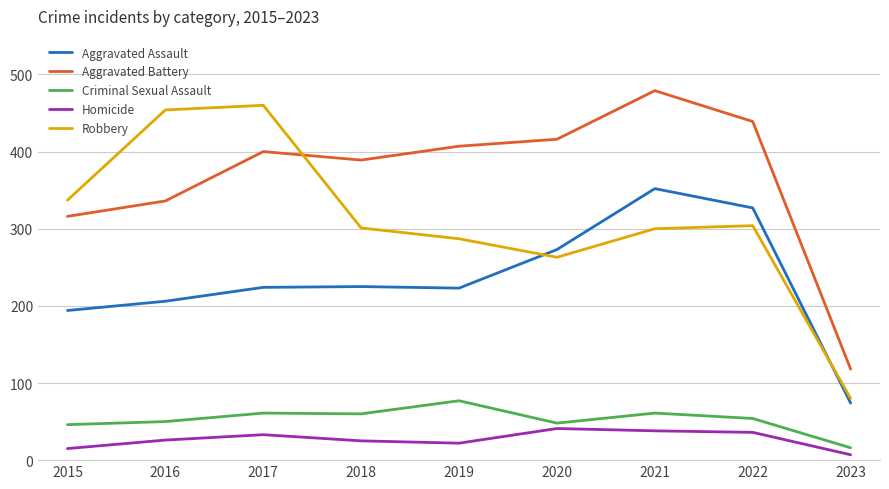

At 2015, list the series in order from largest to smallest.

Robbery, Aggravated Battery, Aggravated Assault, Criminal Sexual Assault, Homicide